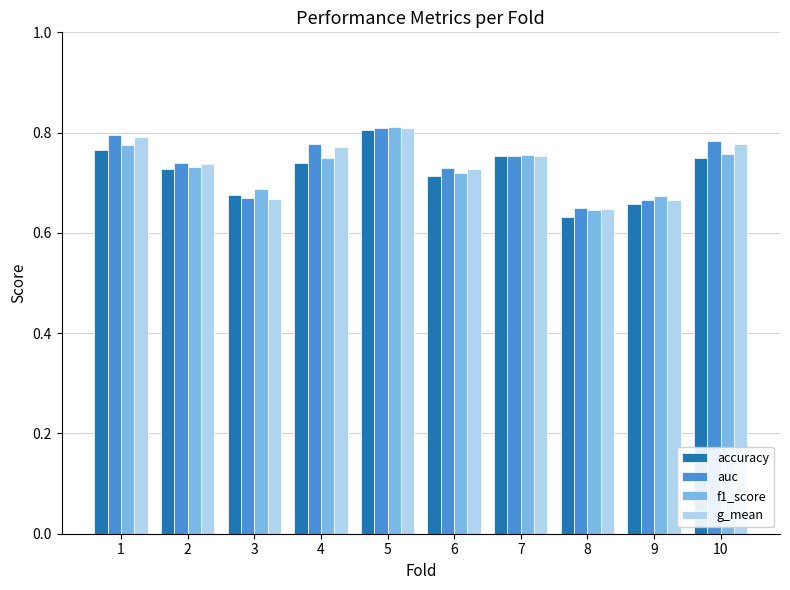

How many groups of bars are there?

10